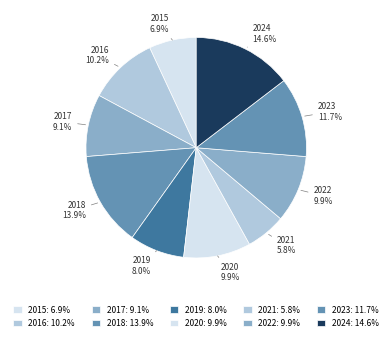

Is 2023 the majority of the pie?

No